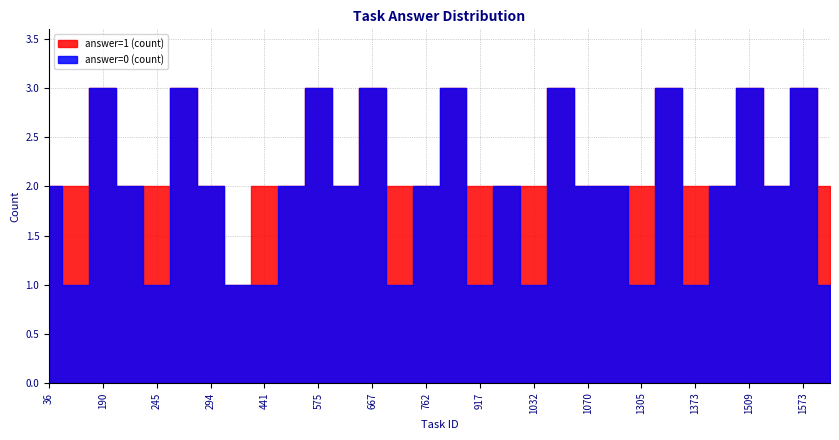

Reading left to right, transcribe all the data shown in this chart.

answer=1 (count): 0	1	0	0	1	0	0	0	1	0	0	0	0	1	0	0	1	0	1	0	0	0	1	0	1	0	0	0	0	1
answer=0 (count): 2	1	3	2	1	3	2	1	1	2	3	2	3	1	2	3	1	2	1	3	2	2	1	3	1	2	3	2	3	1